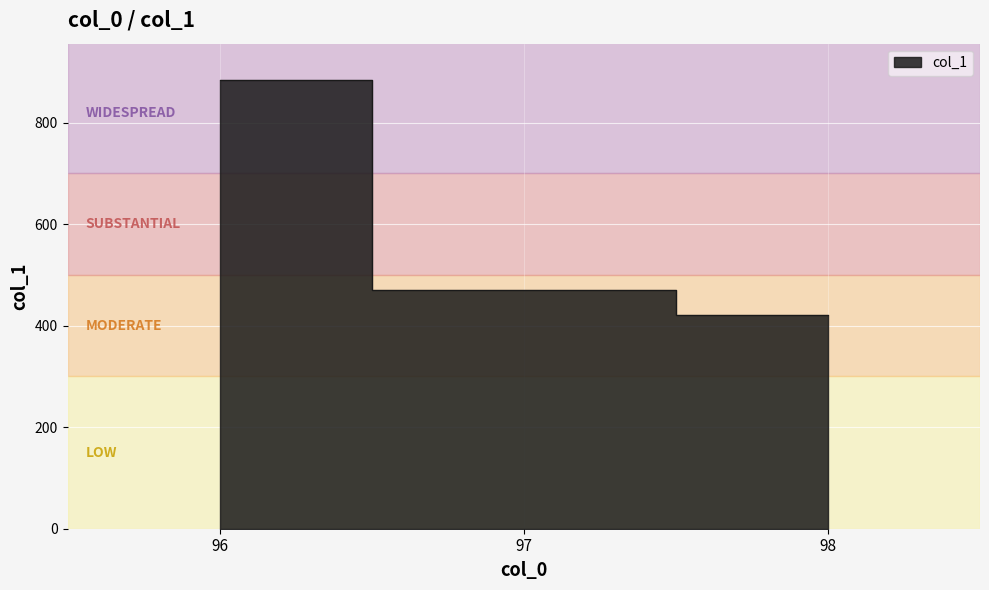

Where does the data first go above 470?

96